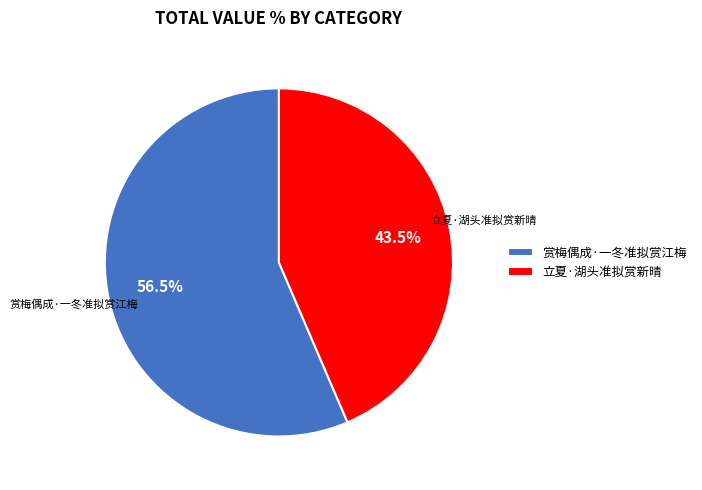

What is the smallest slice in the pie chart?

立夏·湖头准拟赏新晴